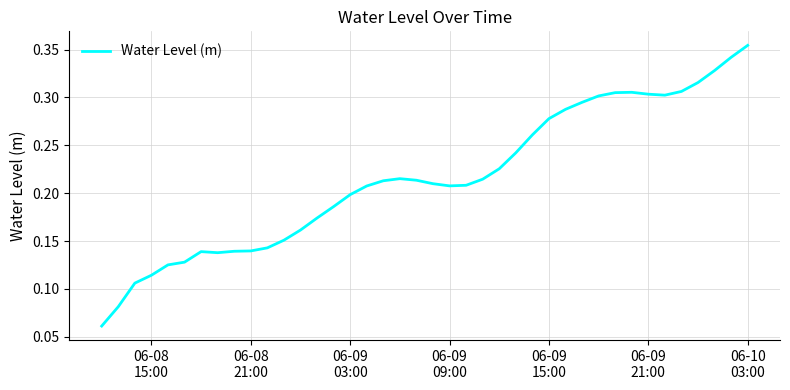

Does the chart display data point markers on the line(s)?

No